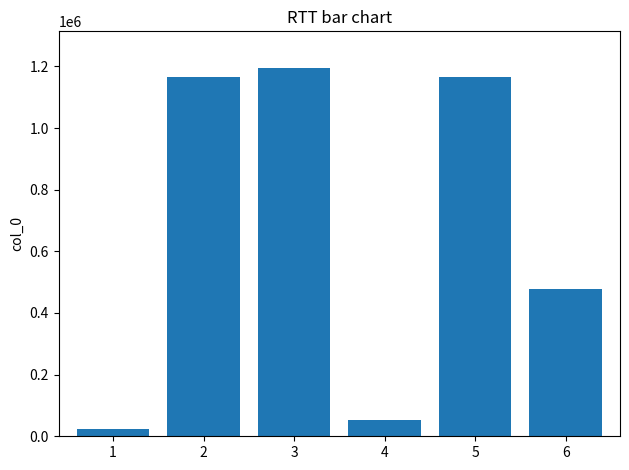

Is it true that the value at 2 is 1166046?

True